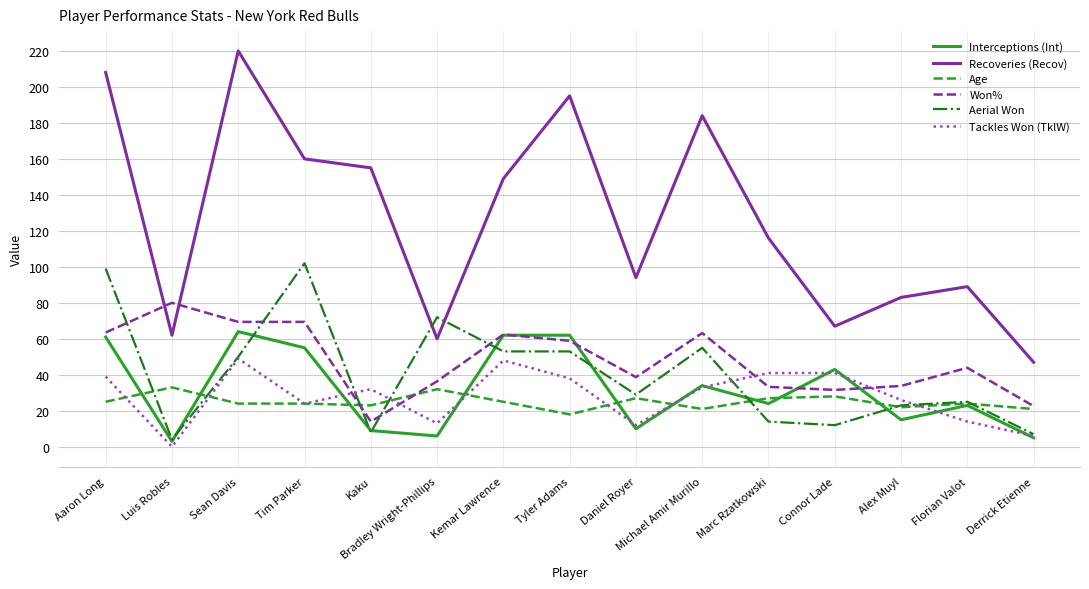

At which label is Won% closest to 47?

Florian Valot